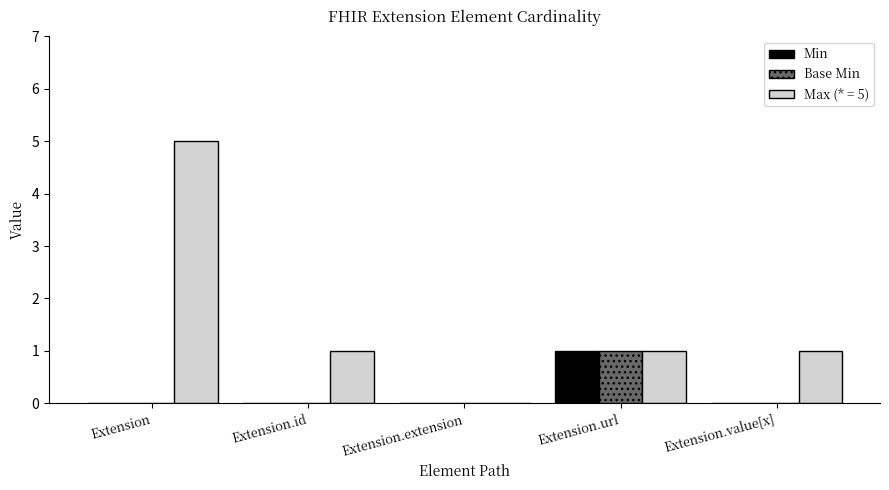

Between Extension and Extension.value[x], which series saw the biggest shift?

Max (* = 5)